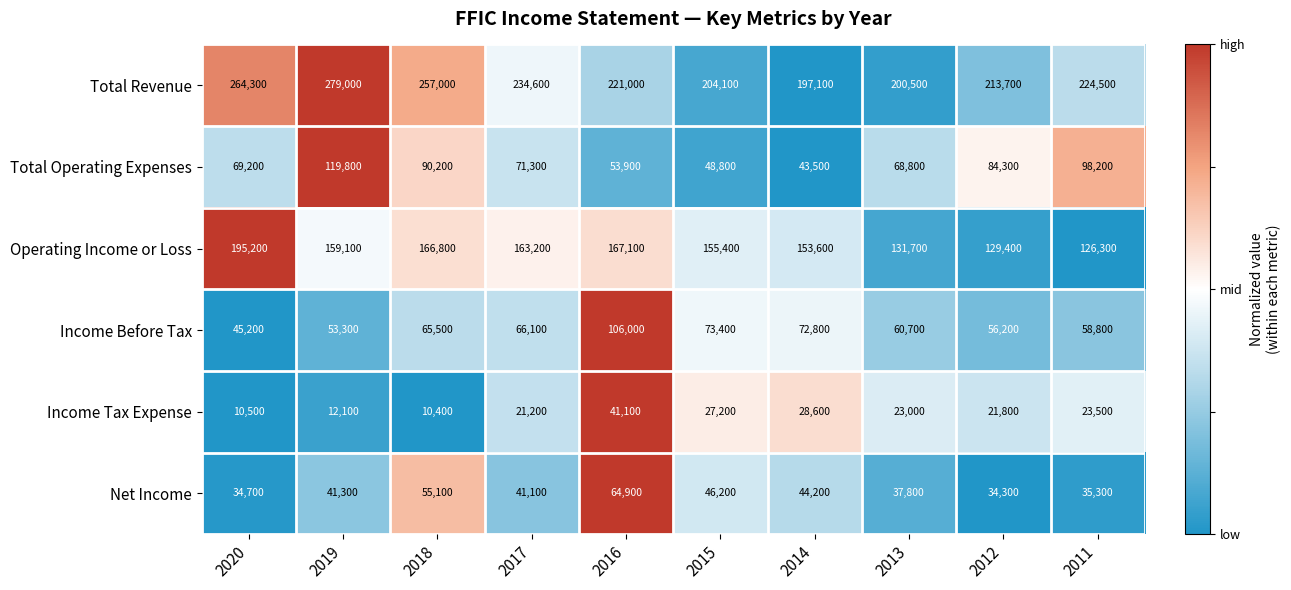

Count the number of categories in the chart.

10